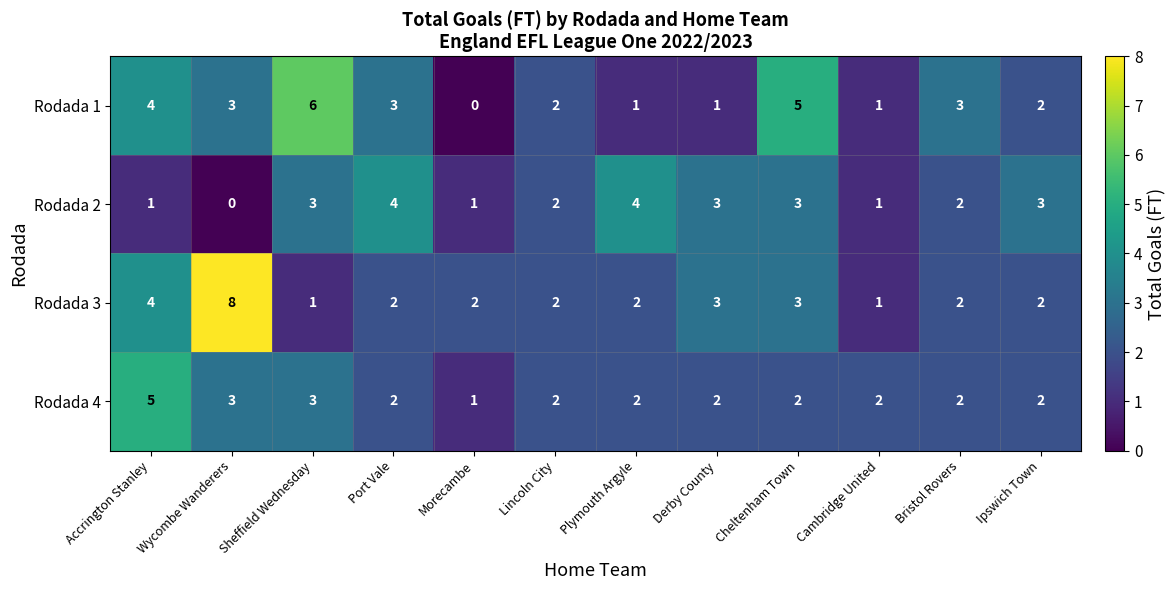

At which category does the chart reach its peak across all series?

Wycombe Wanderers